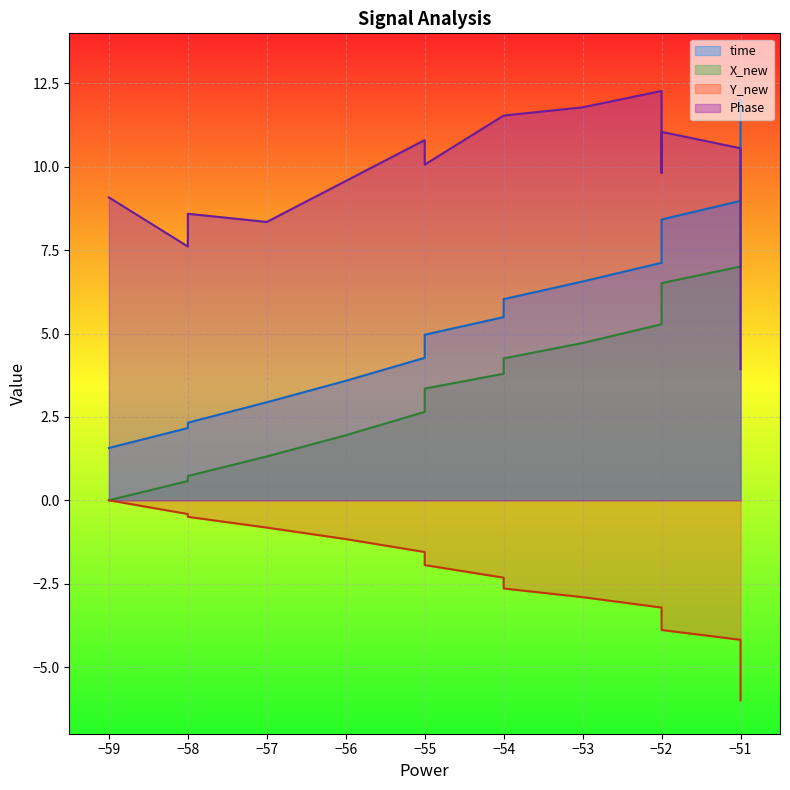

Between −59 and −56, which is larger?

−56